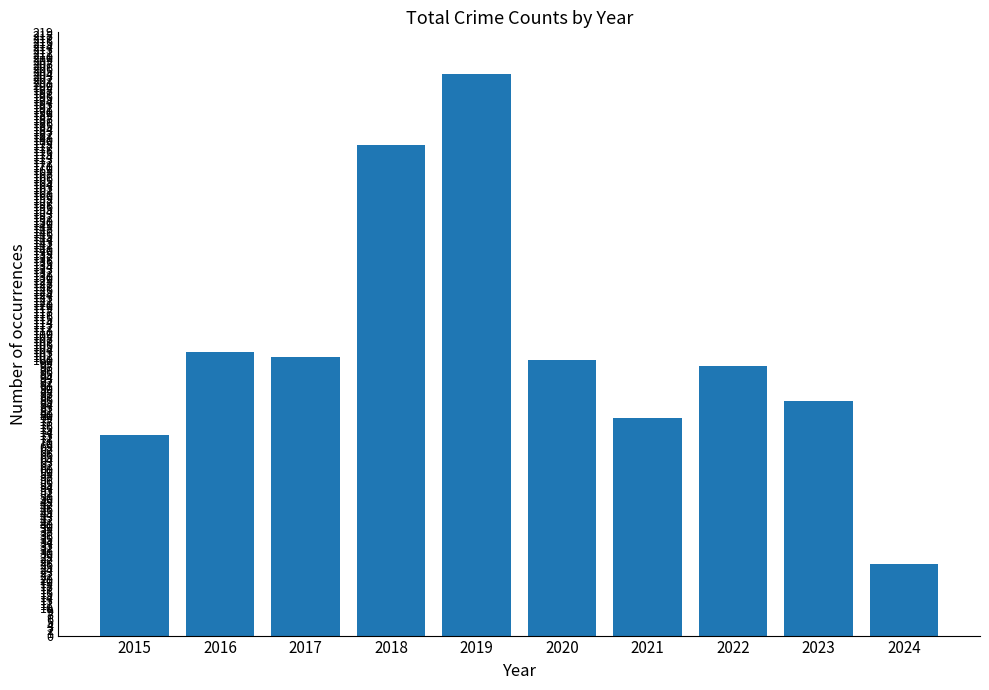

The chart shows a value of 167 at 2016. True or false?

False